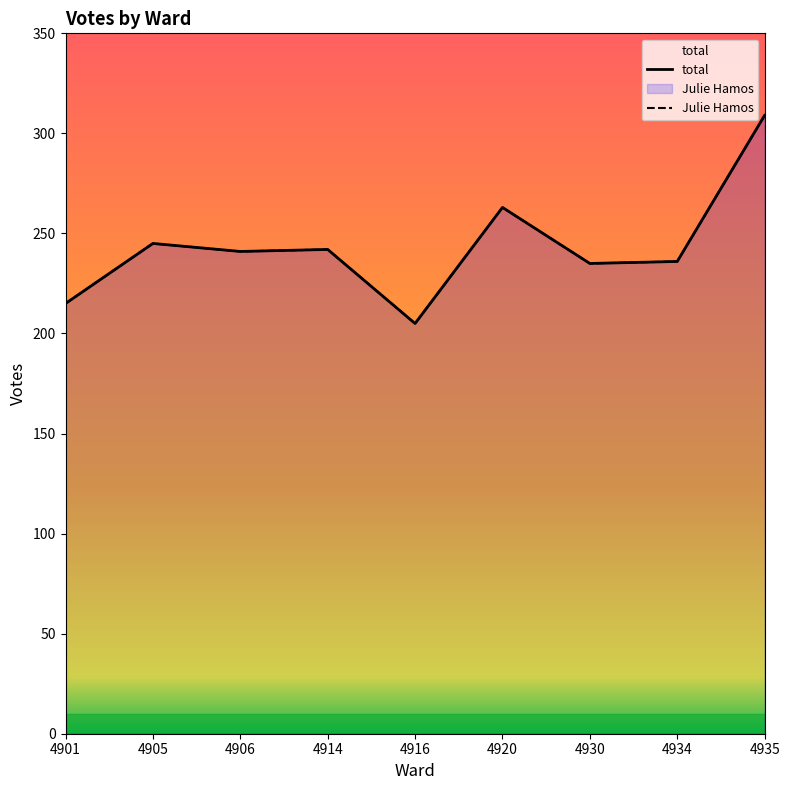

What is the value of the Julie Hamos point at the 1st from the left?

215